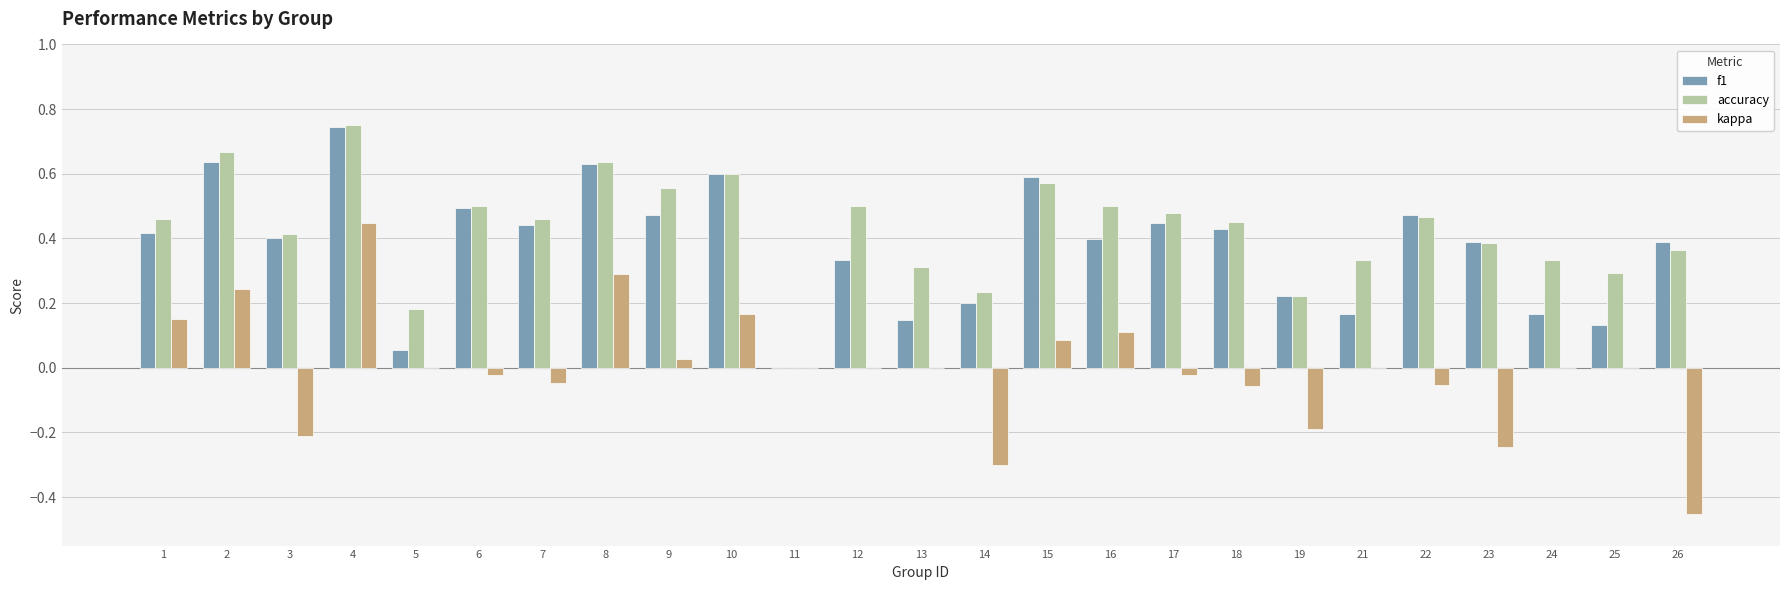

Which series changed the most between 3 and 17?

kappa